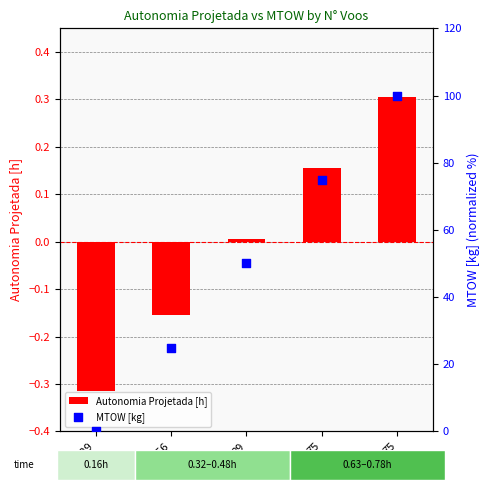

Which series contains the highest Y value?

MTOW [kg]